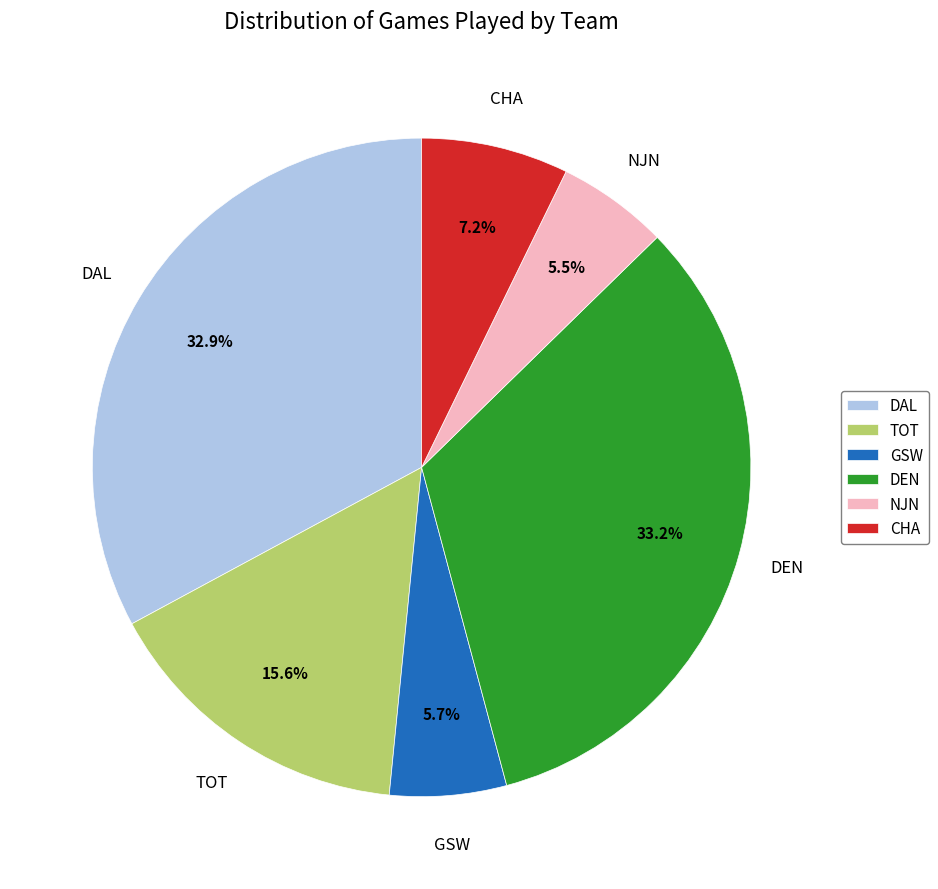

How many segments does this pie chart have?

6